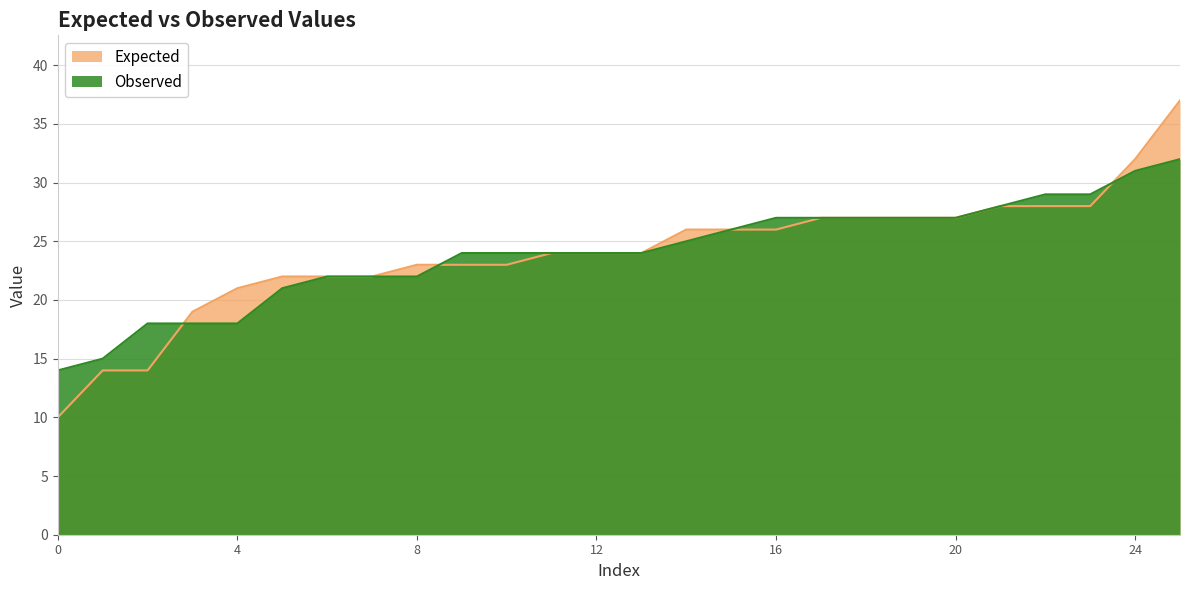

How many data points in Observed are less than 24?

9